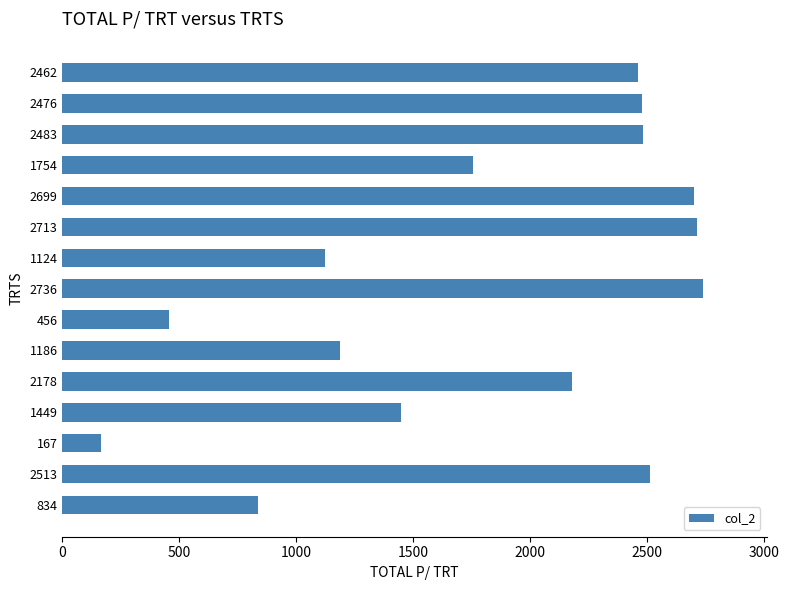

What is the change in value from 1449 to 834?

-615